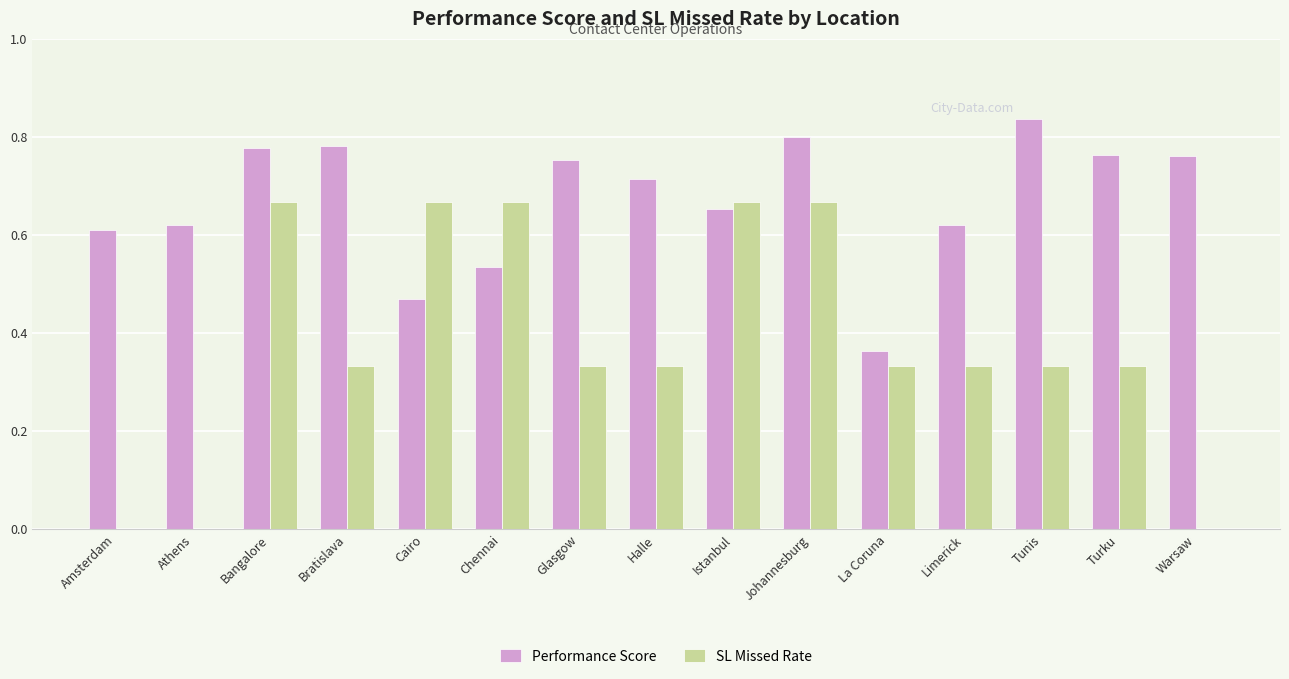

What is the sum of all SL Missed Rate values?

5.7